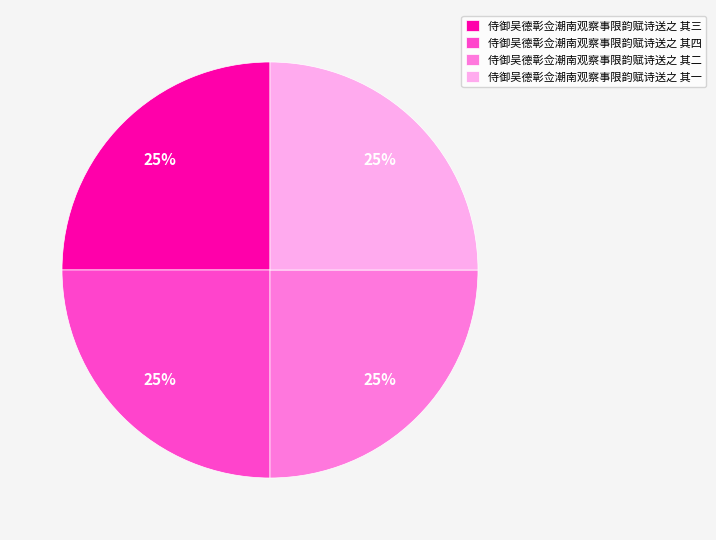

What percentage is the 侍御吴德彰佥潮南观察事限韵赋诗送之 其三 slice, to the nearest percent?

25%